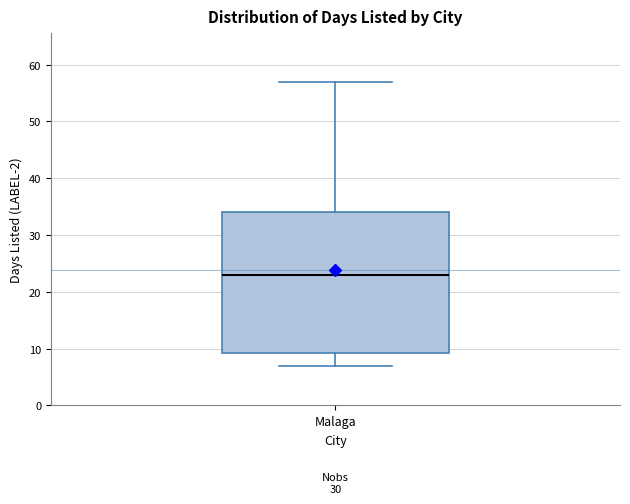

Transcribe this box plot: give where the median line is, the range the box spans, and where the two whiskers end, as read against the y-axis. The values are not printed on the chart, so give them approximately, as read against the axis.

median 23, box 9 to 34, whiskers 7 to 57